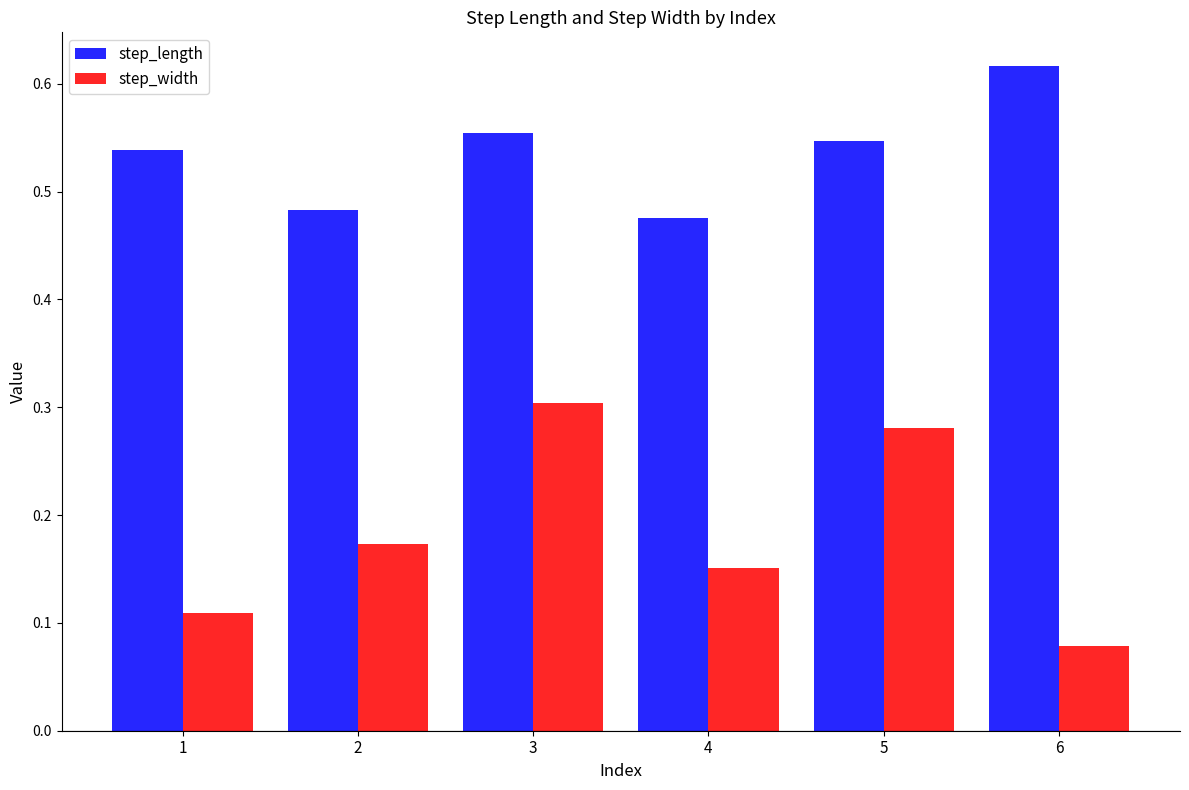

What is the sum of all step_width values?

1.1